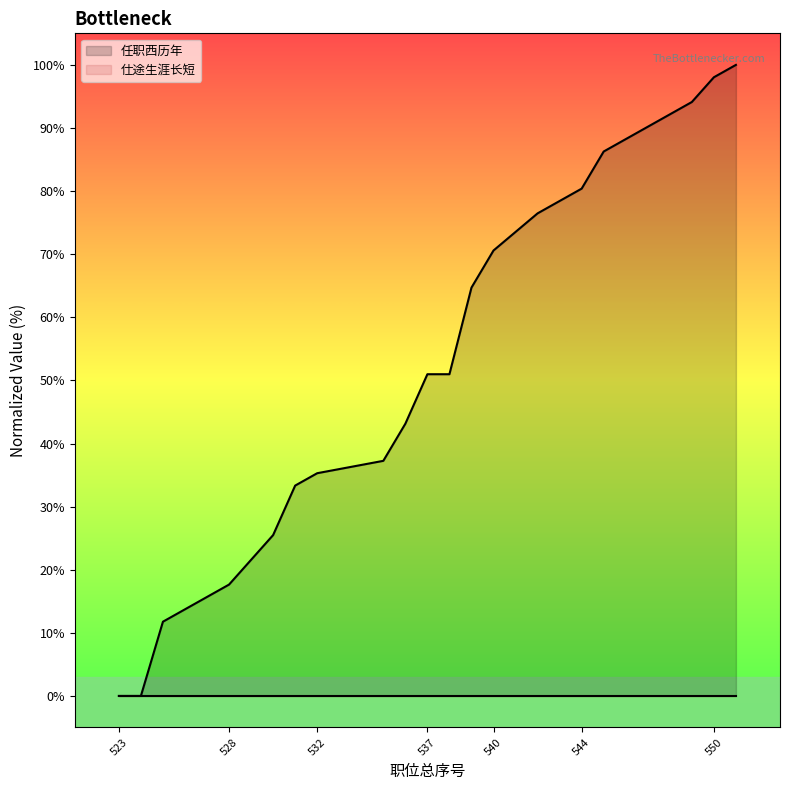

Rank the categories by value from lowest to highest.

523, 524, 525, 528, 530, 531, 532, 535, 536, 537, 538, 539, 540, 542, 543, 544, 545, 549, 550, 551